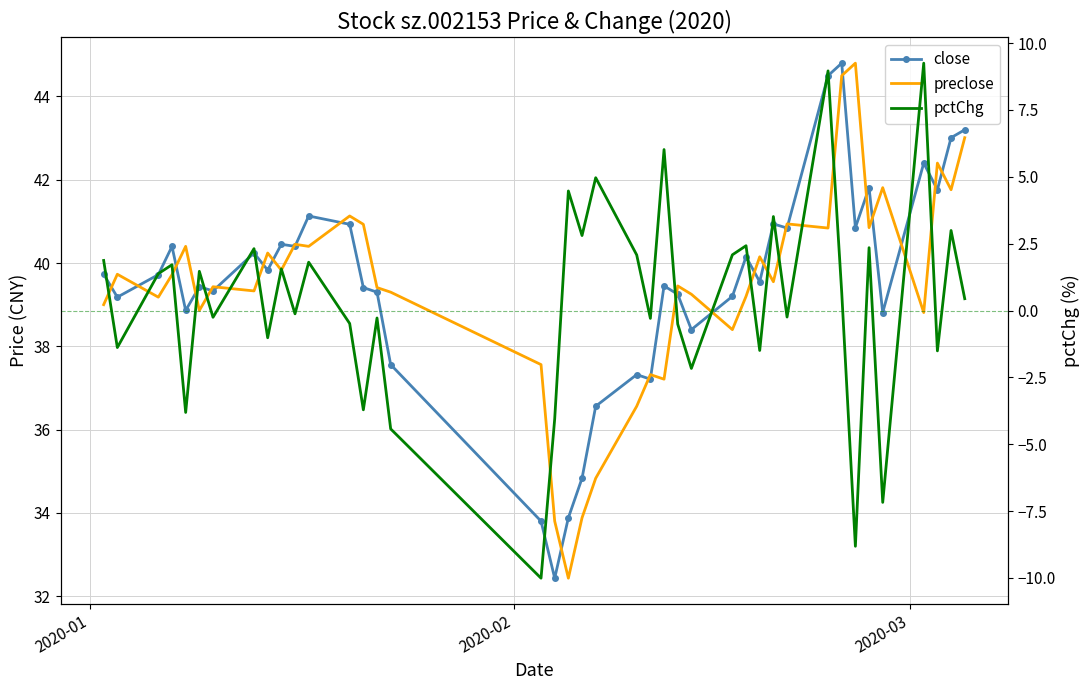

What is the value of the pctChg point at the 30th from the left?

3.5